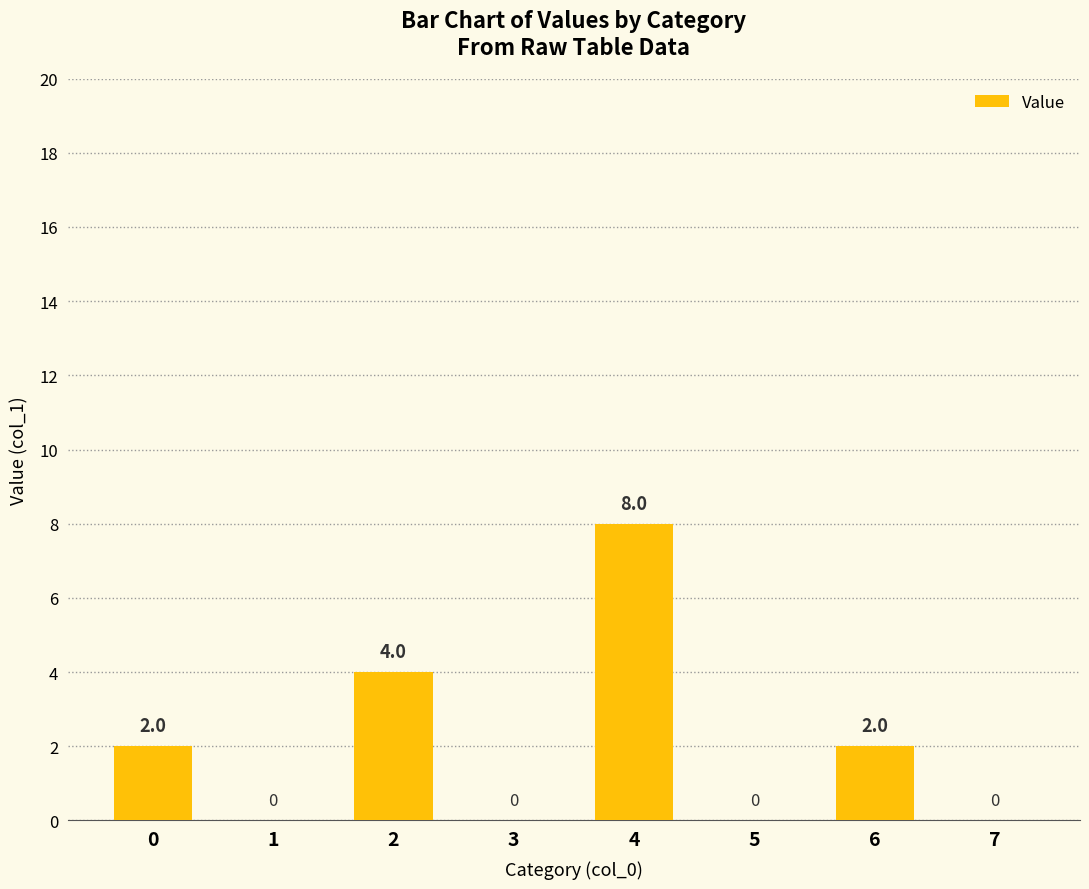

The value at 3 is -4. True or false?

False